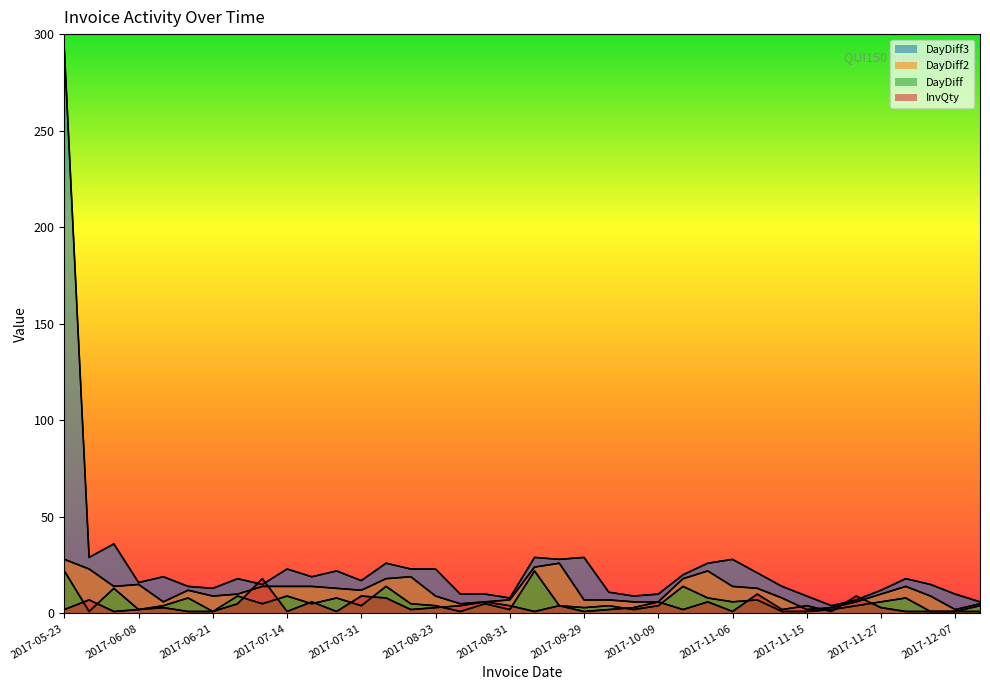

What is the approximate value of DayDiff2 at 2017-06-20?

12